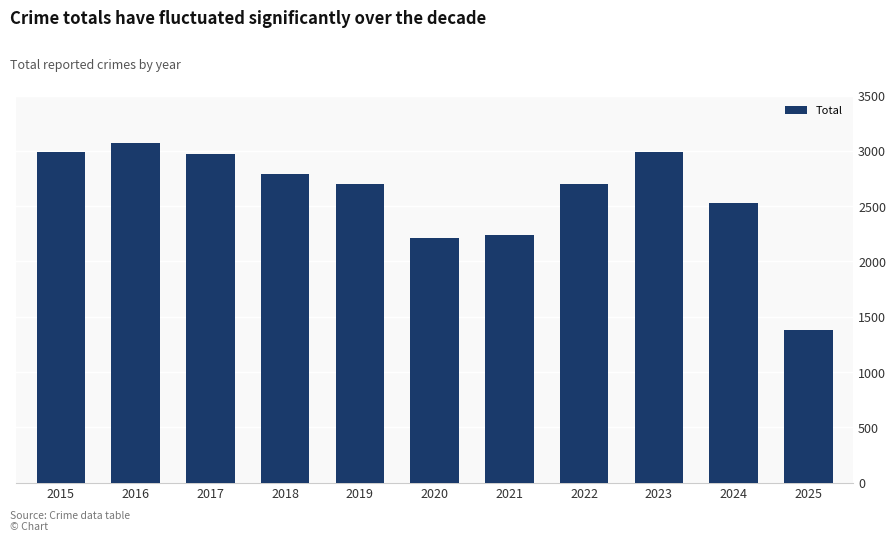

True or false: the data shows 2973 at 2017.

True